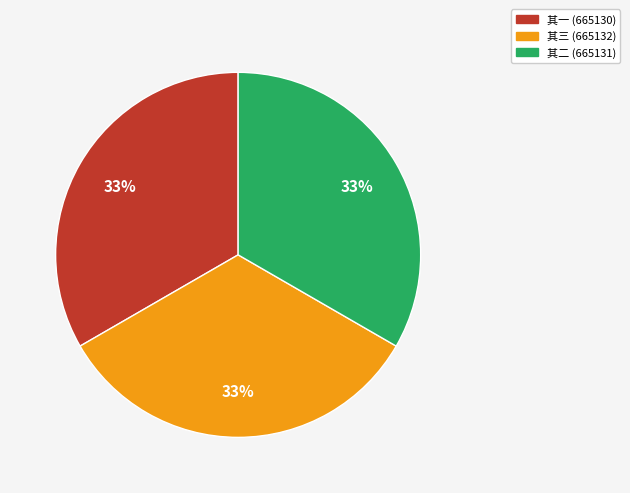

To the nearest percent, what is the average slice percentage?

33%